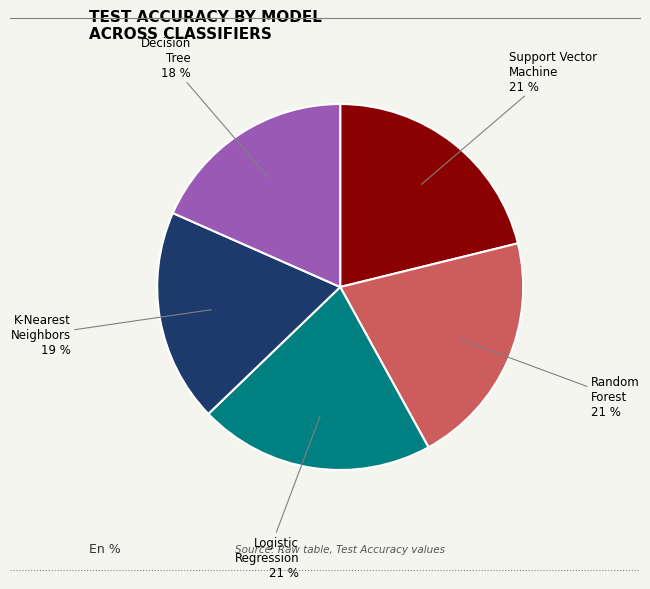

Does Logistic Regression represent more than half of the total?

No